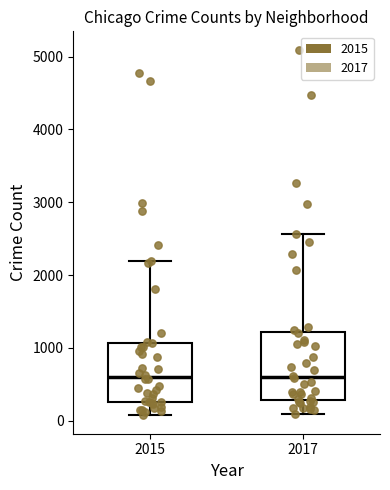

Comparing the boxes themselves (not the whiskers), which one is the tallest?

2017